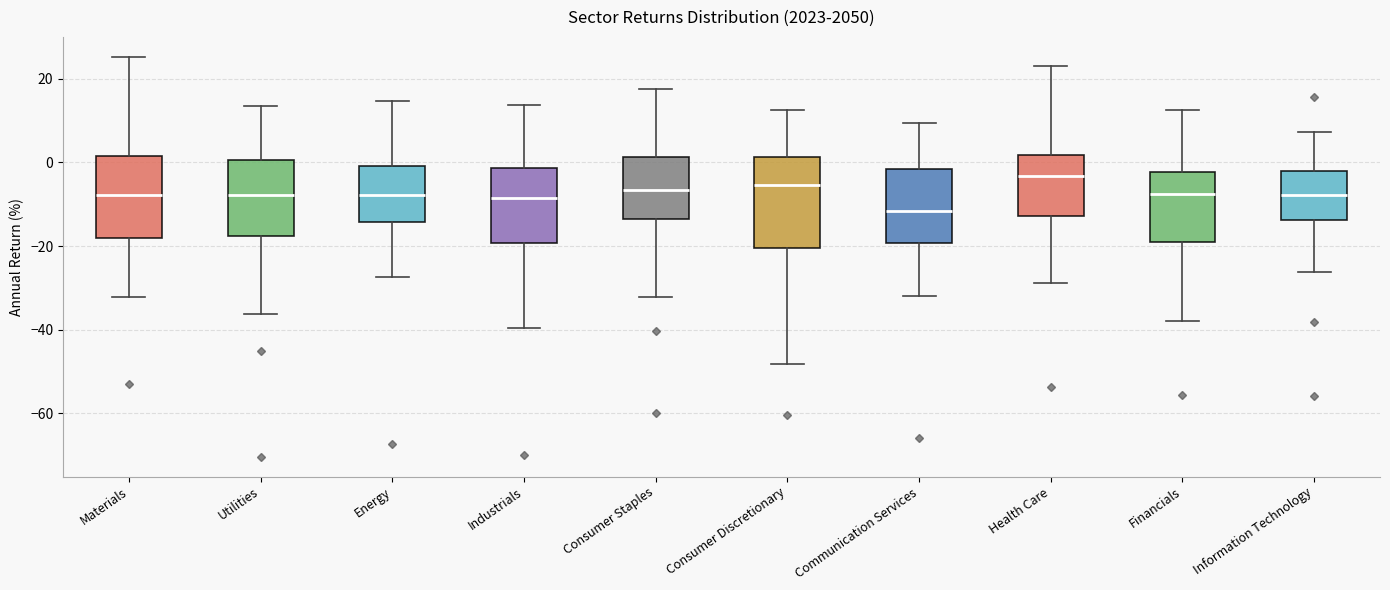

Which box's median line is the highest?

Health Care